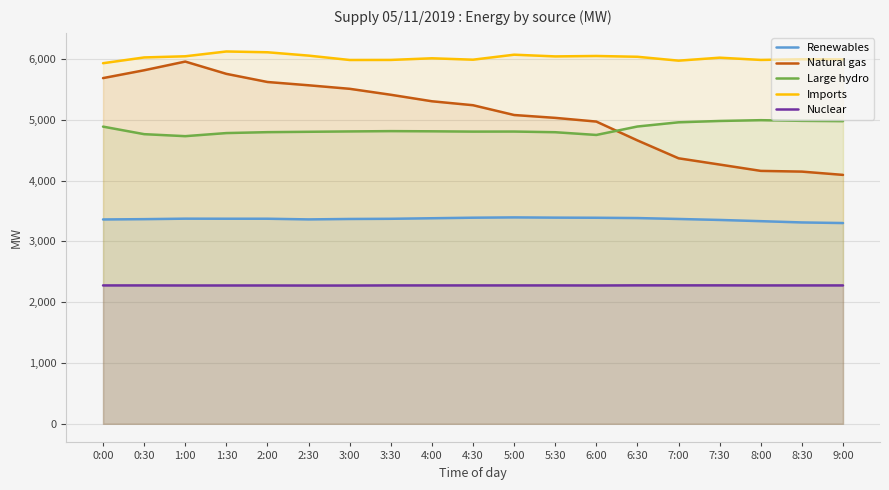

At which label is Nuclear closest to 2275?

1:00